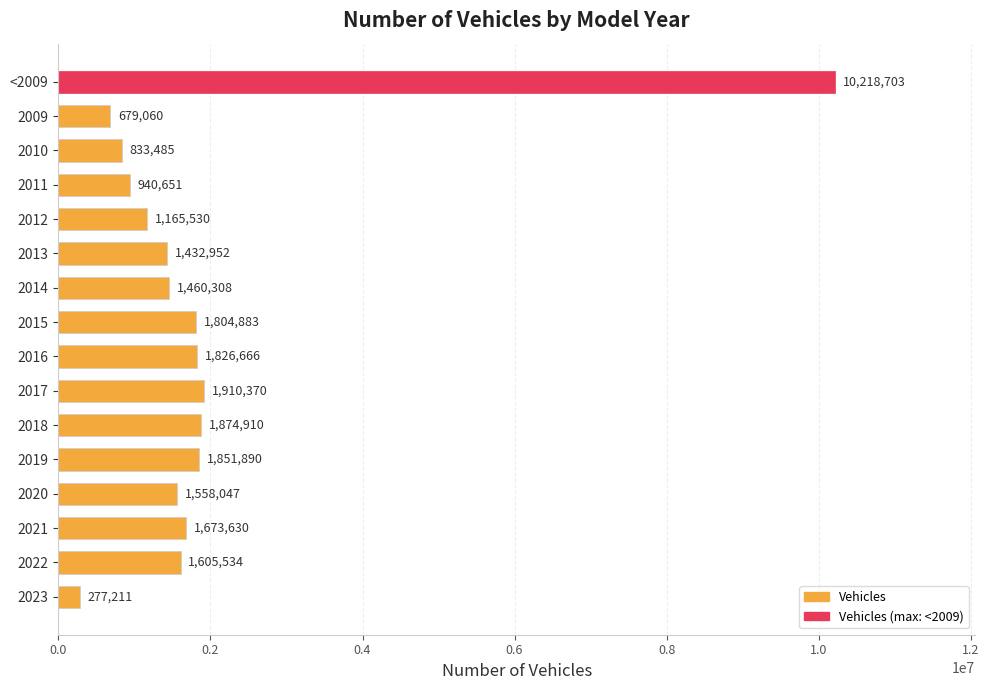

What is the sum of all values?

31113830